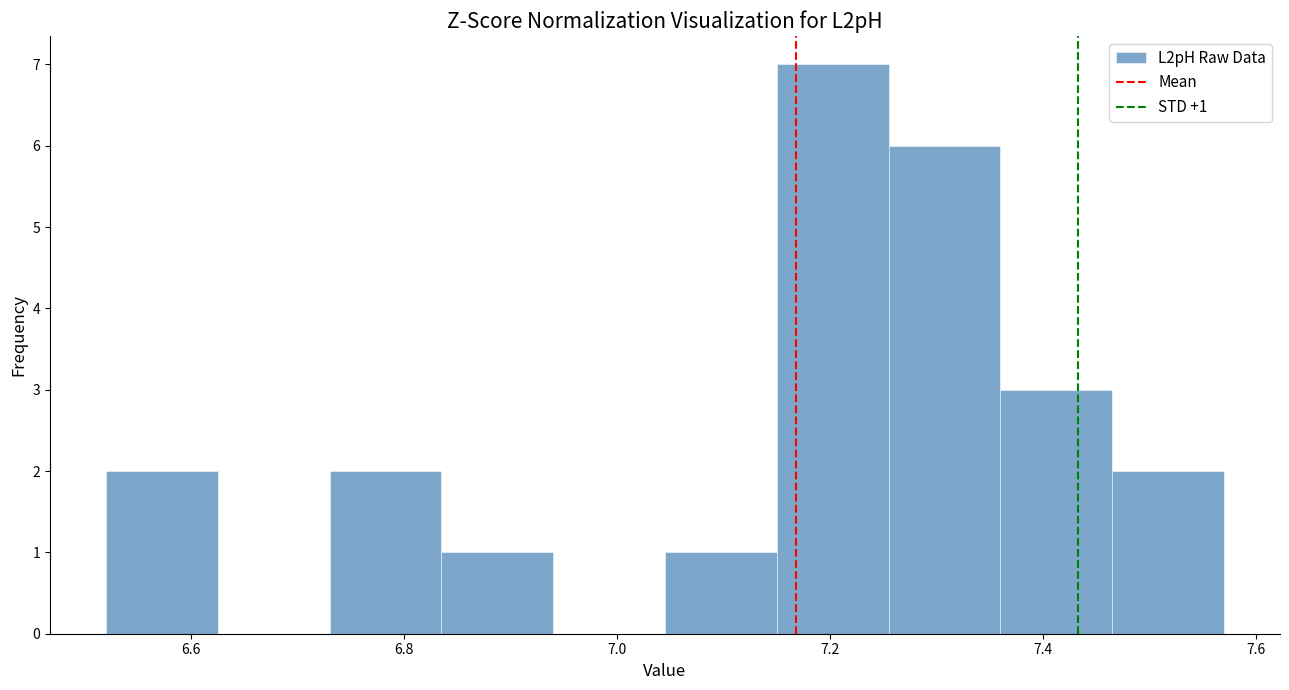

Which range on the x-axis has the tallest bar?

7.150 to 7.255